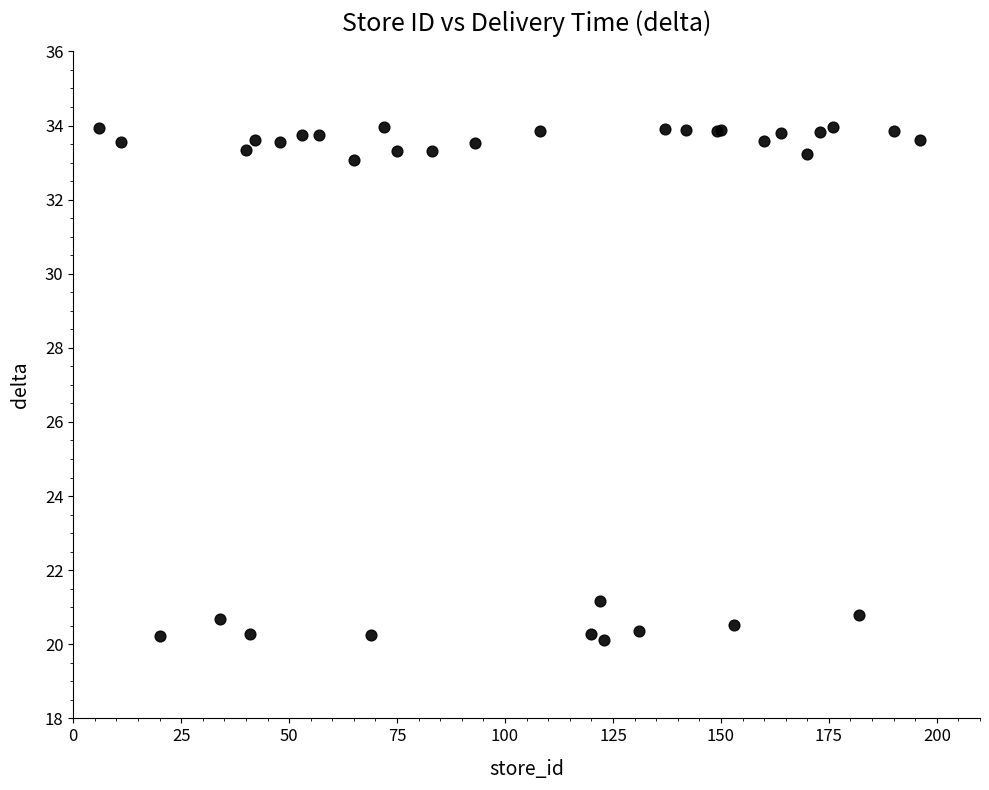

What Y value in the scatter plot is closest to 27?

21.2